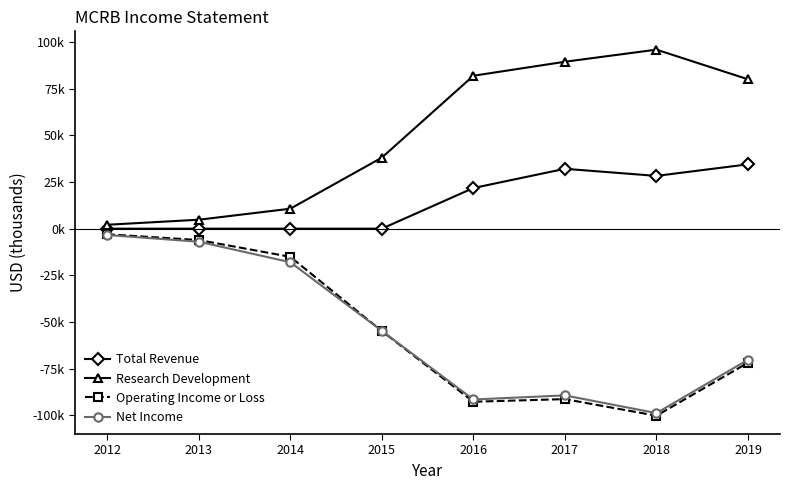

Is this an area chart (filled region under the line)?

No